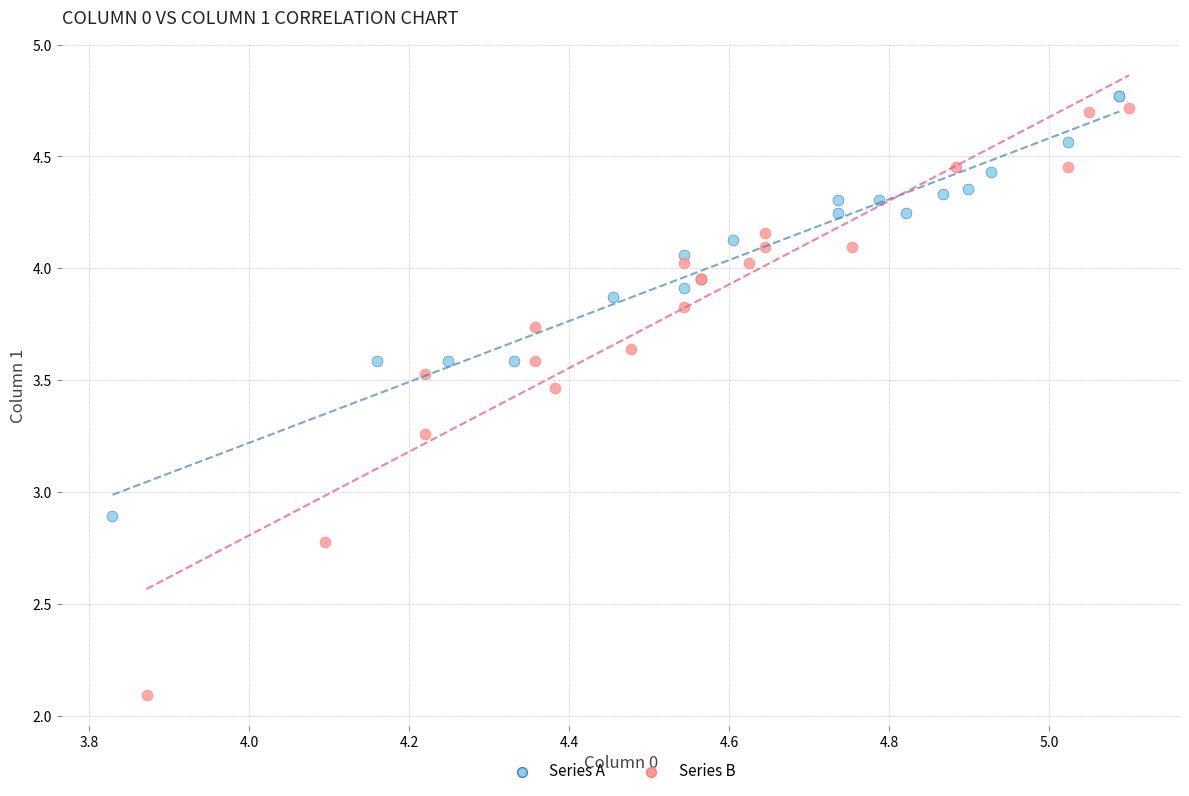

What are all the series names shown in the legend?

Series A, Series B